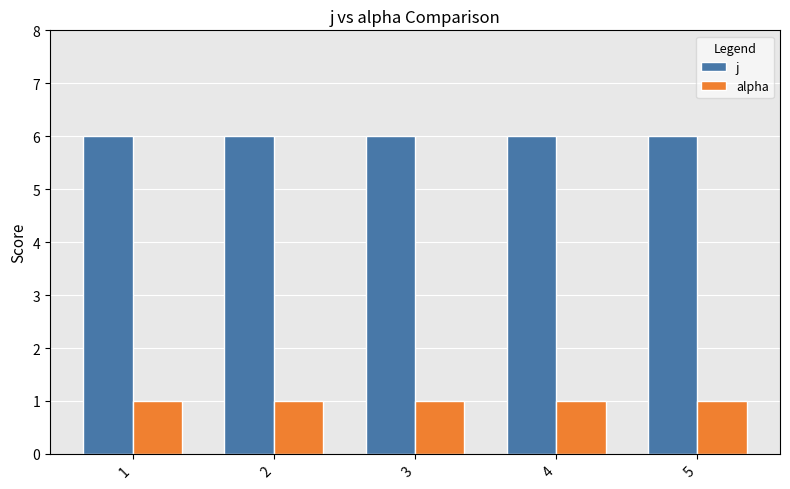

True or false: j has a value of 9 at 3.

False